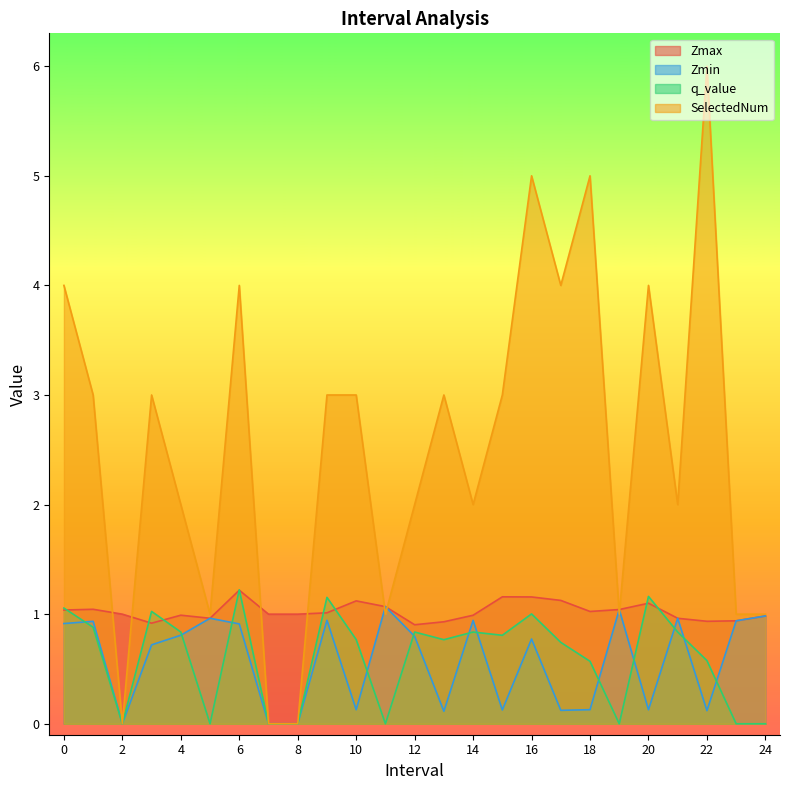

What is the sum of the q_value values at 18 and 16?

1.6